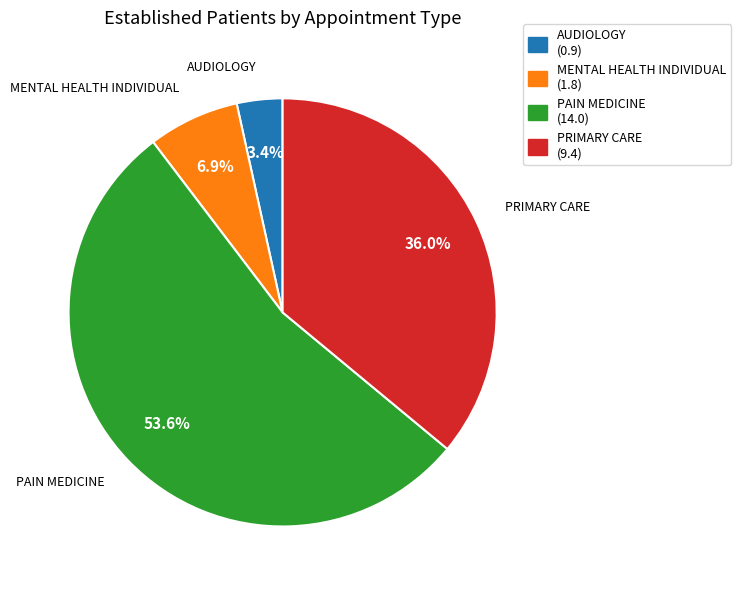

What is the smallest slice in the pie chart?

AUDIOLOGY